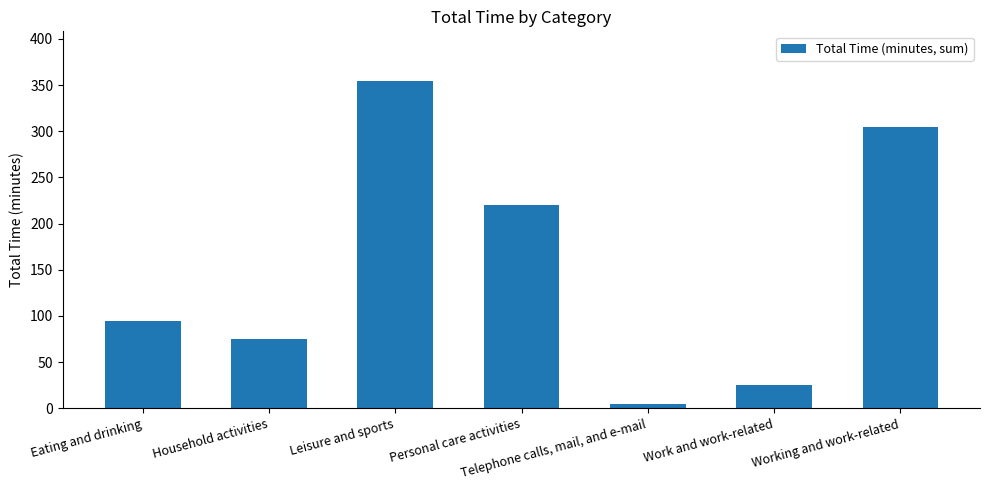

Where is the data nearest to the value 180?

Personal care activities